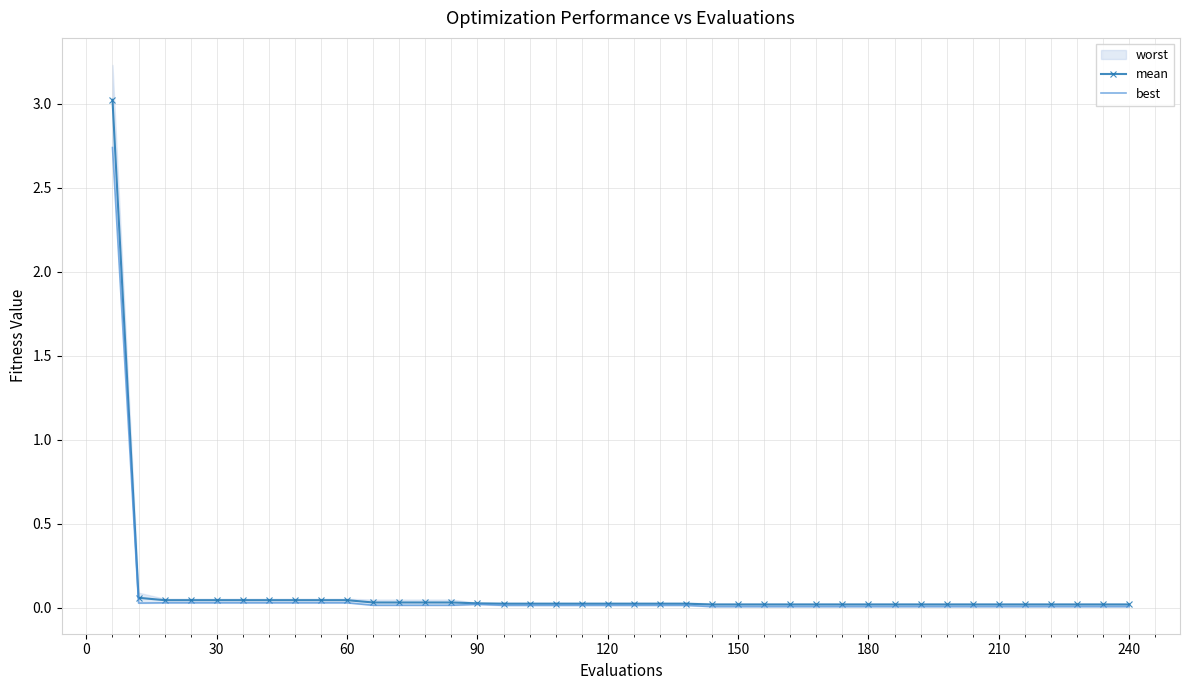

The mean series shows 0.0 at 240. True or false?

True